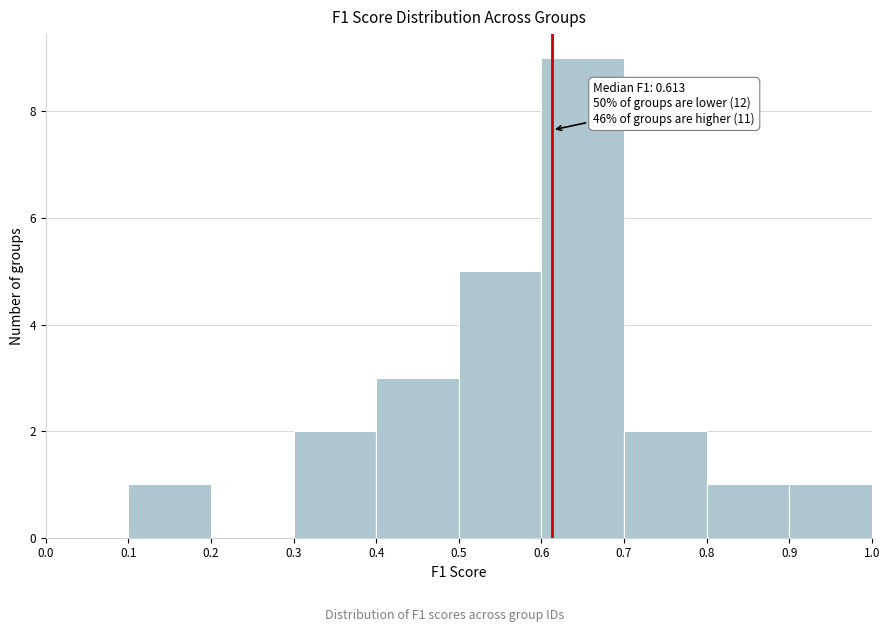

Which range on the x-axis has the tallest bar?

0.6 to 0.7